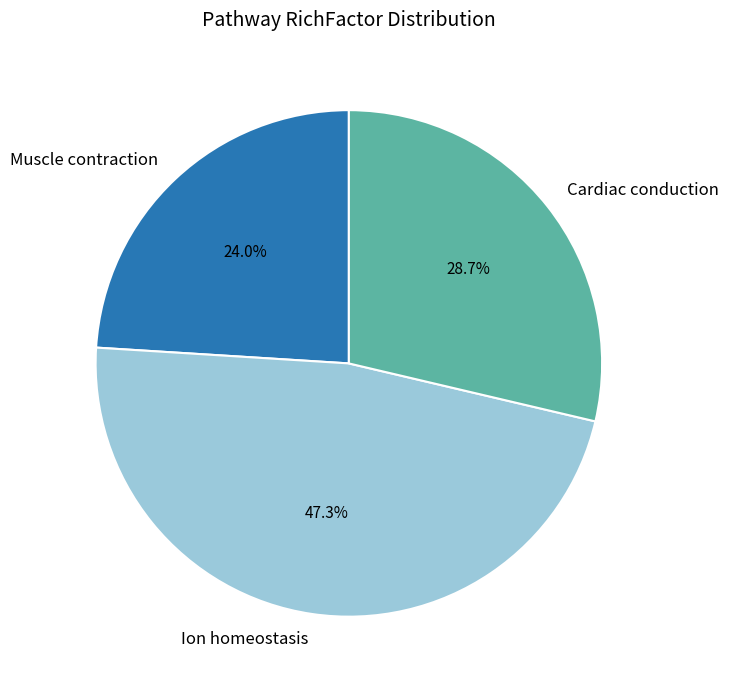

Which slice is the largest?

Ion homeostasis